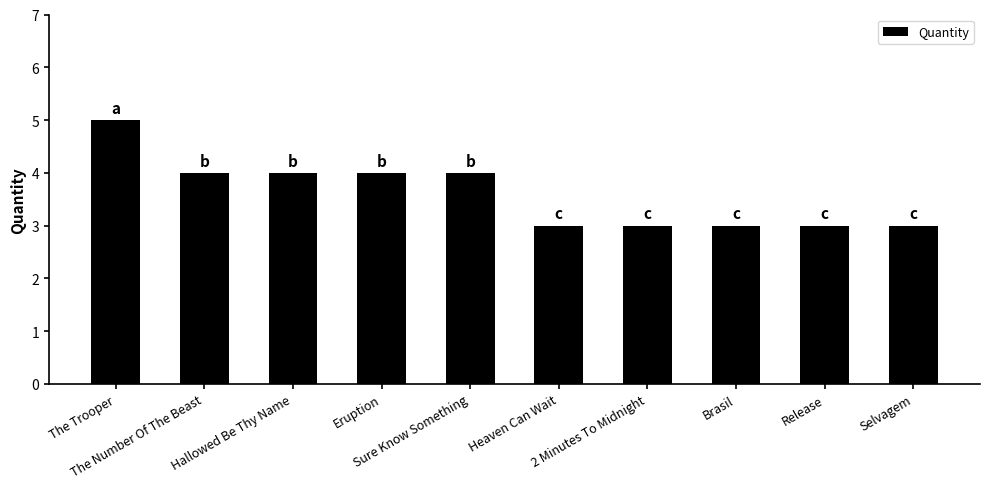

What is the sum of the values at The Trooper and Eruption?

9